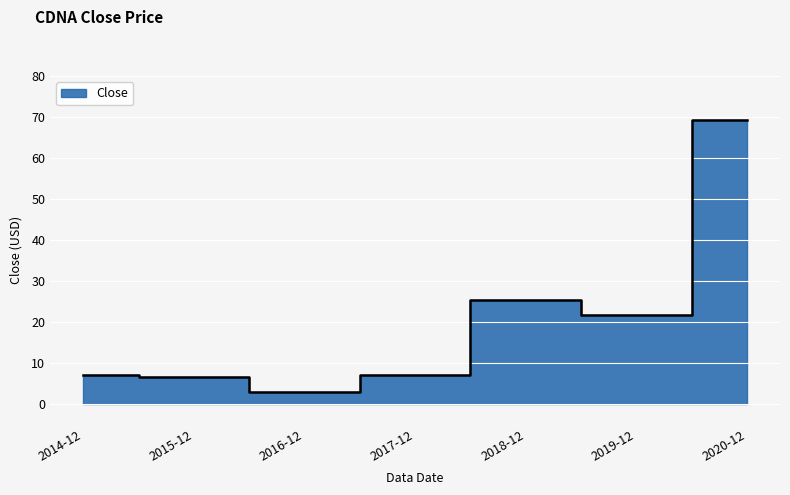

What is the difference between the maximum and minimum values?

66.4